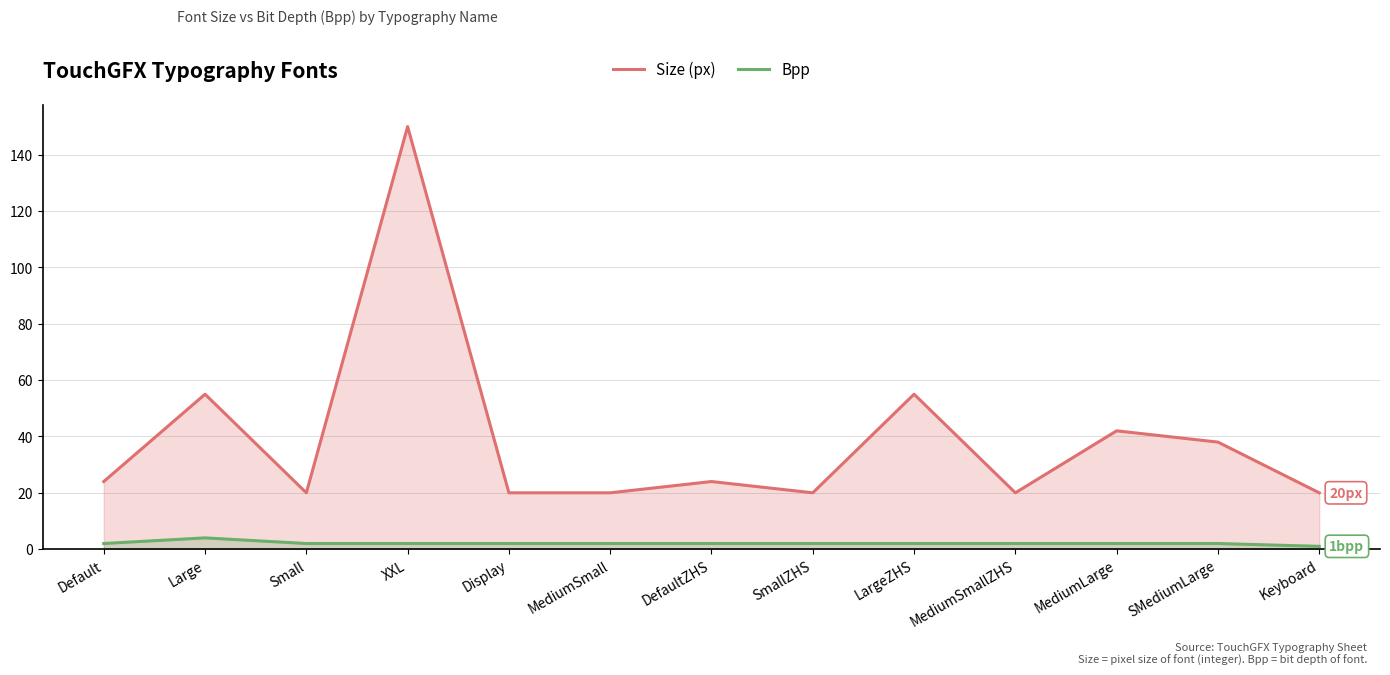

True or false: Size (px) and Bpp intersect in this chart.

False